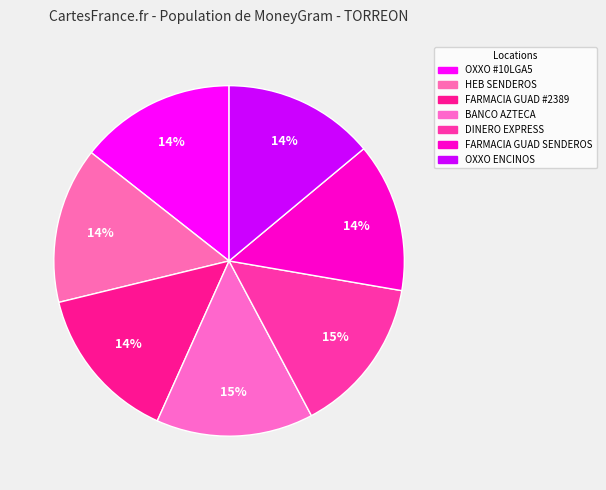

What is the smallest slice in the pie chart?

FARMACIAS GUADALAJARA - TORREON SENDEROS